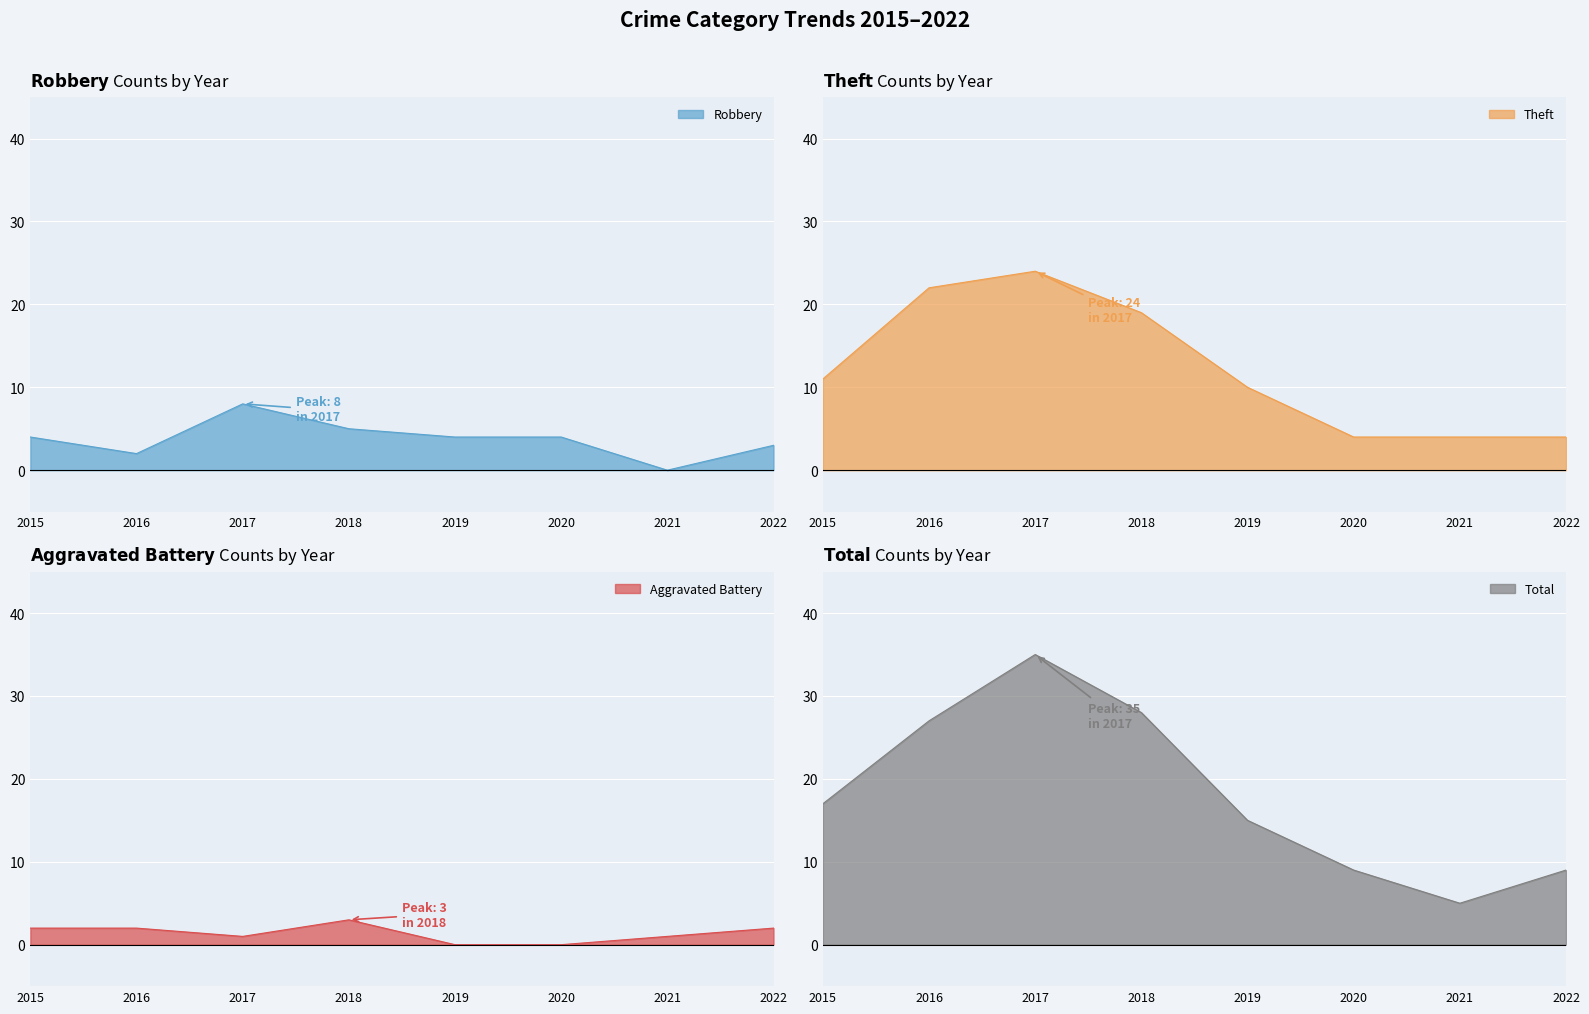

How many values in the Robbery series exceed 4?

2